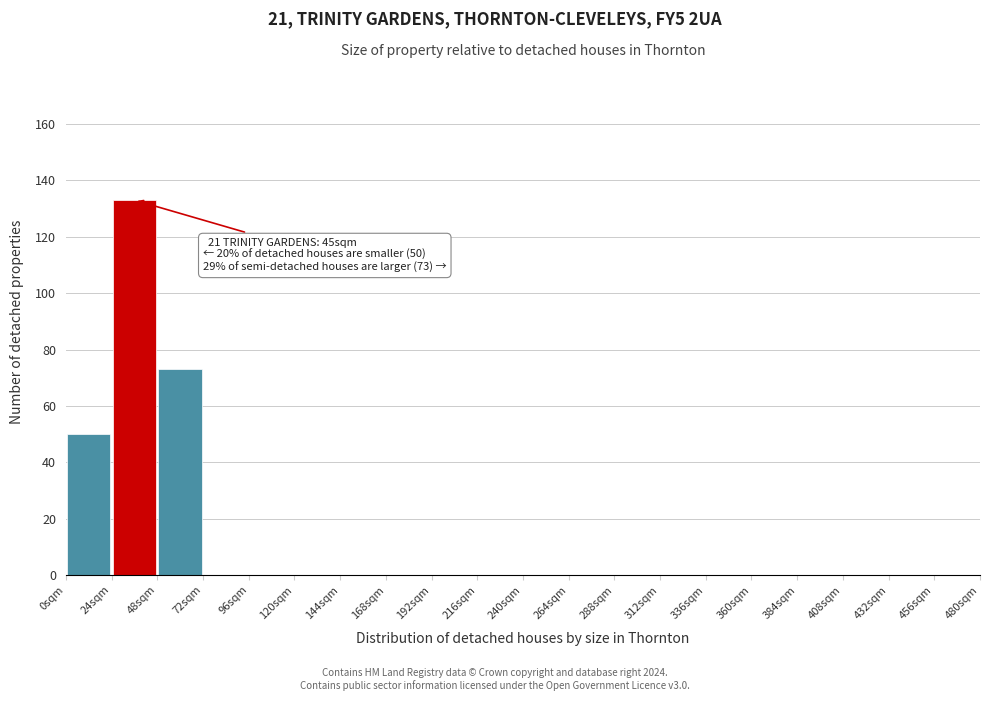

Which range on the x-axis has the tallest bar?

24 to 48